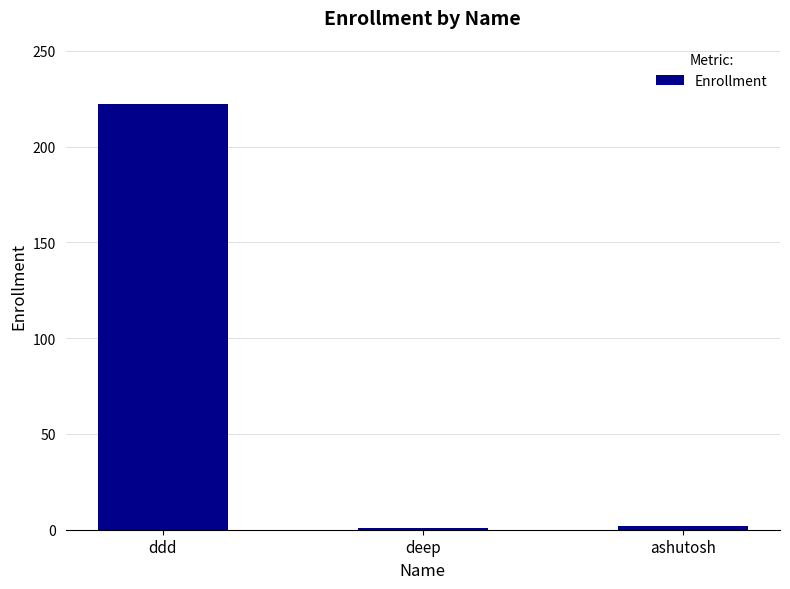

What is the change in value from ddd to ashutosh?

-220